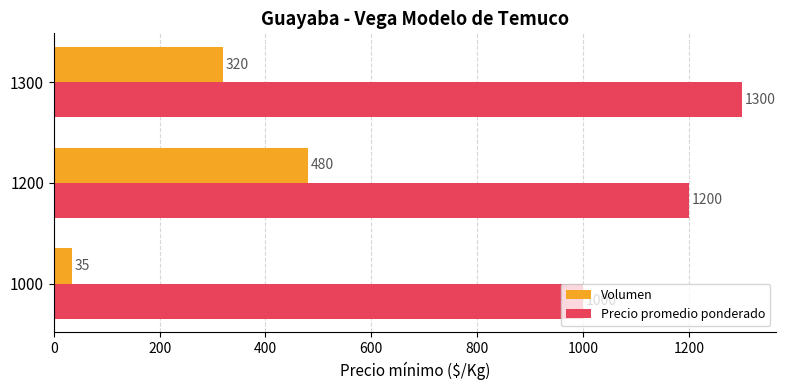

At 1000, list the series in order from largest to smallest.

Precio promedio ponderado, Volumen